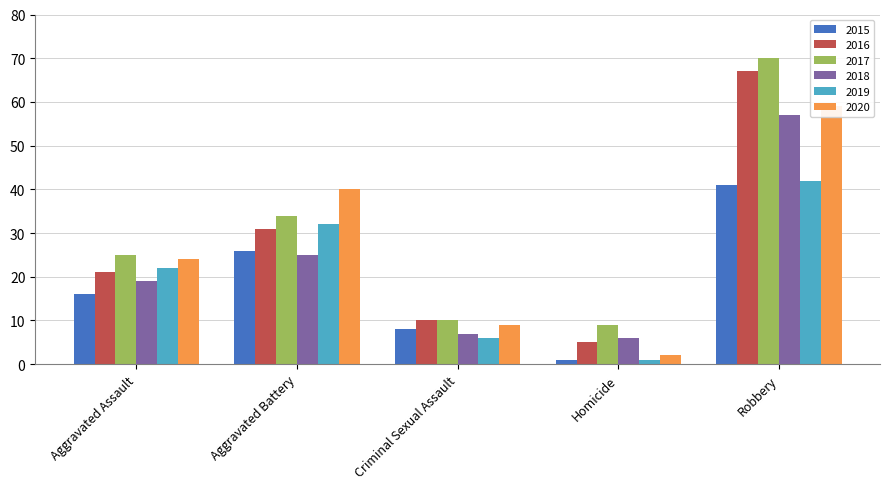

Read the 2016 value at Homicide.

5